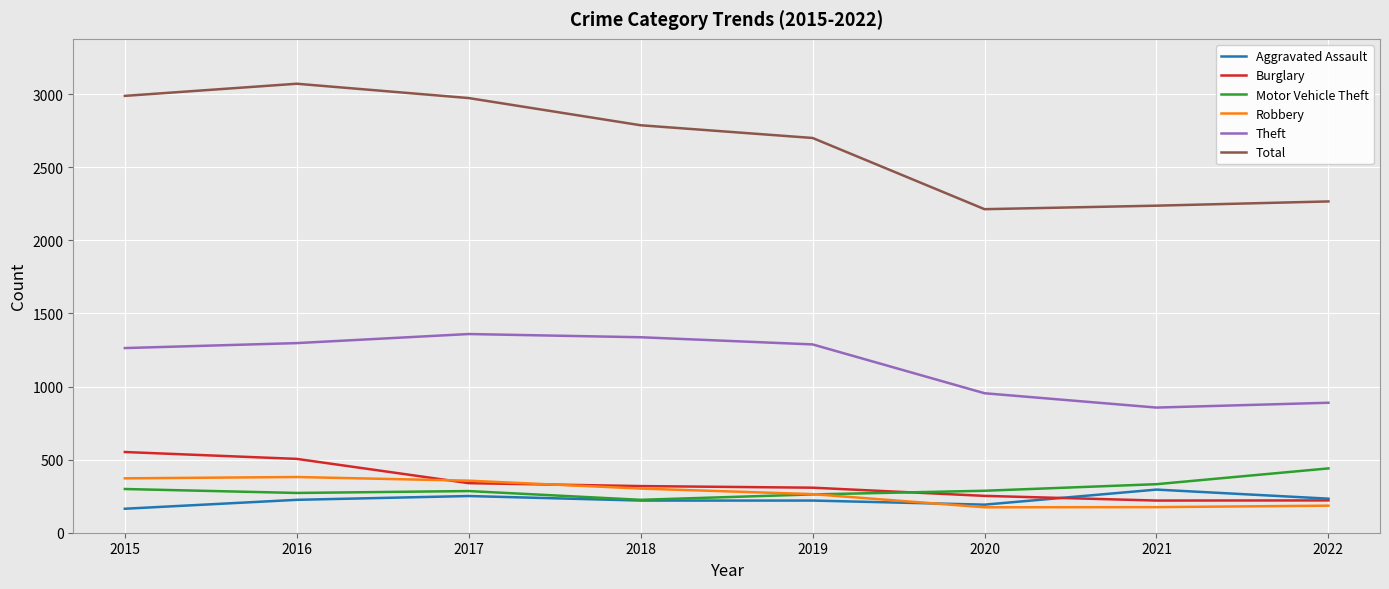

Which label corresponds to the largest value in the chart?

2016